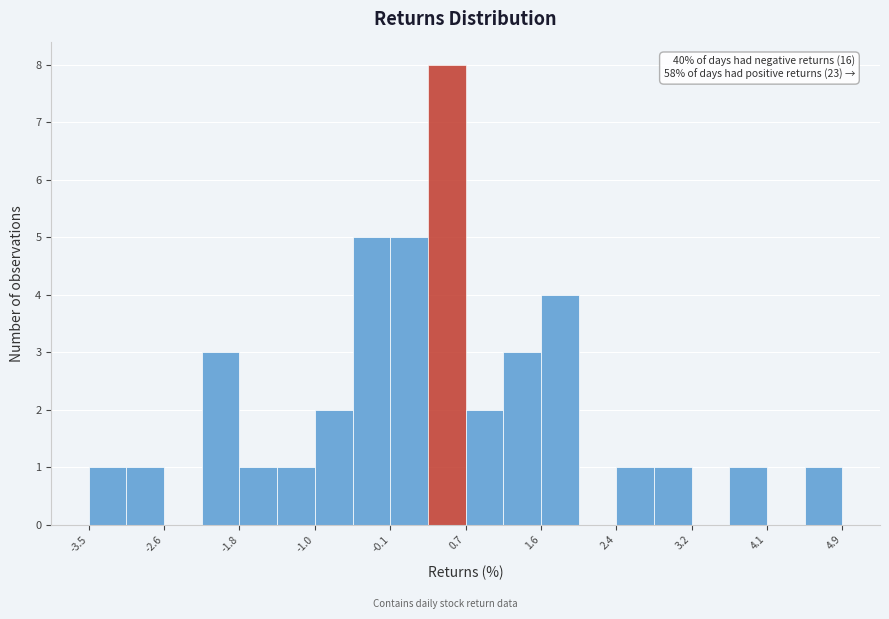

Which range on the x-axis has the tallest bar?

0.3 to 0.7